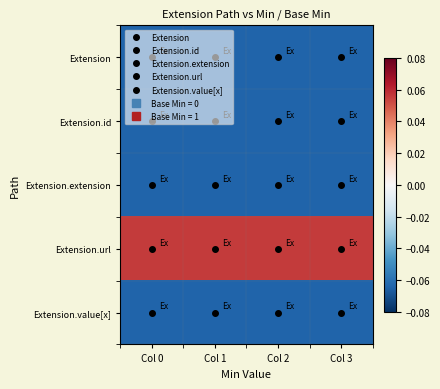

Which label corresponds to the largest value in the chart?

Col 0